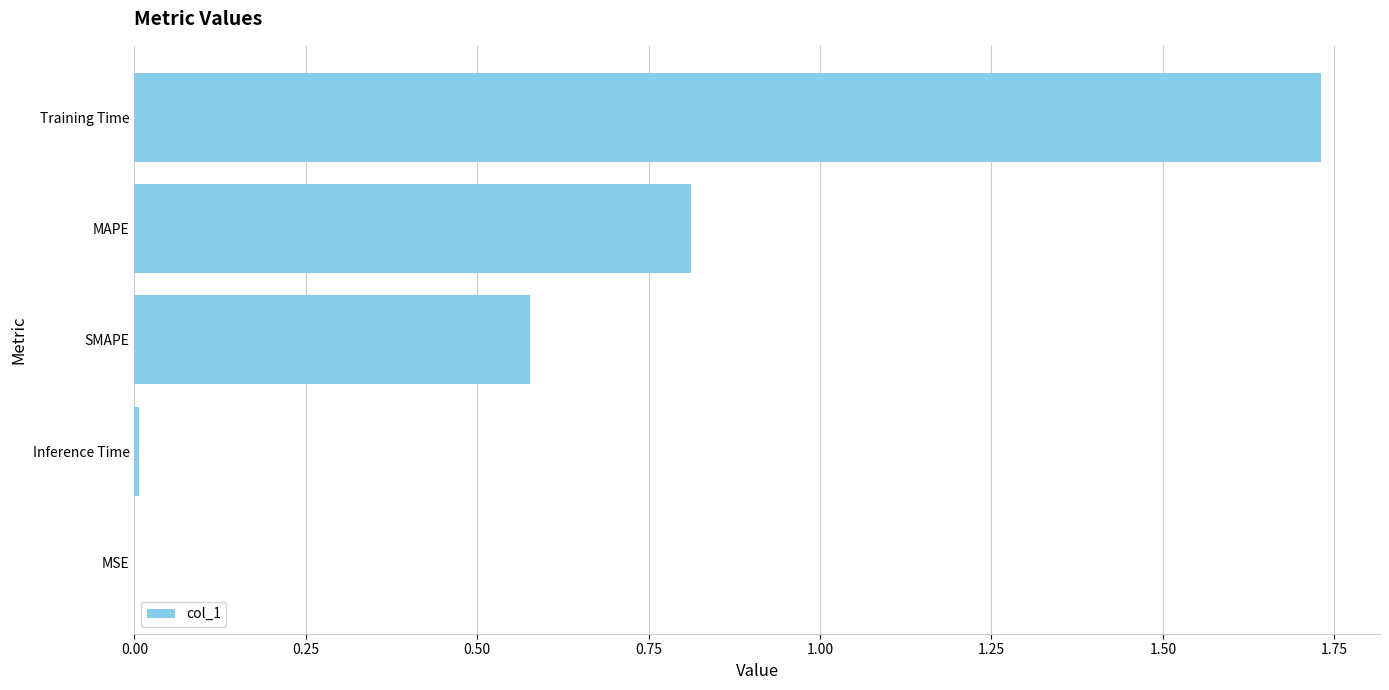

Which category has the highest value across all series?

Training Time